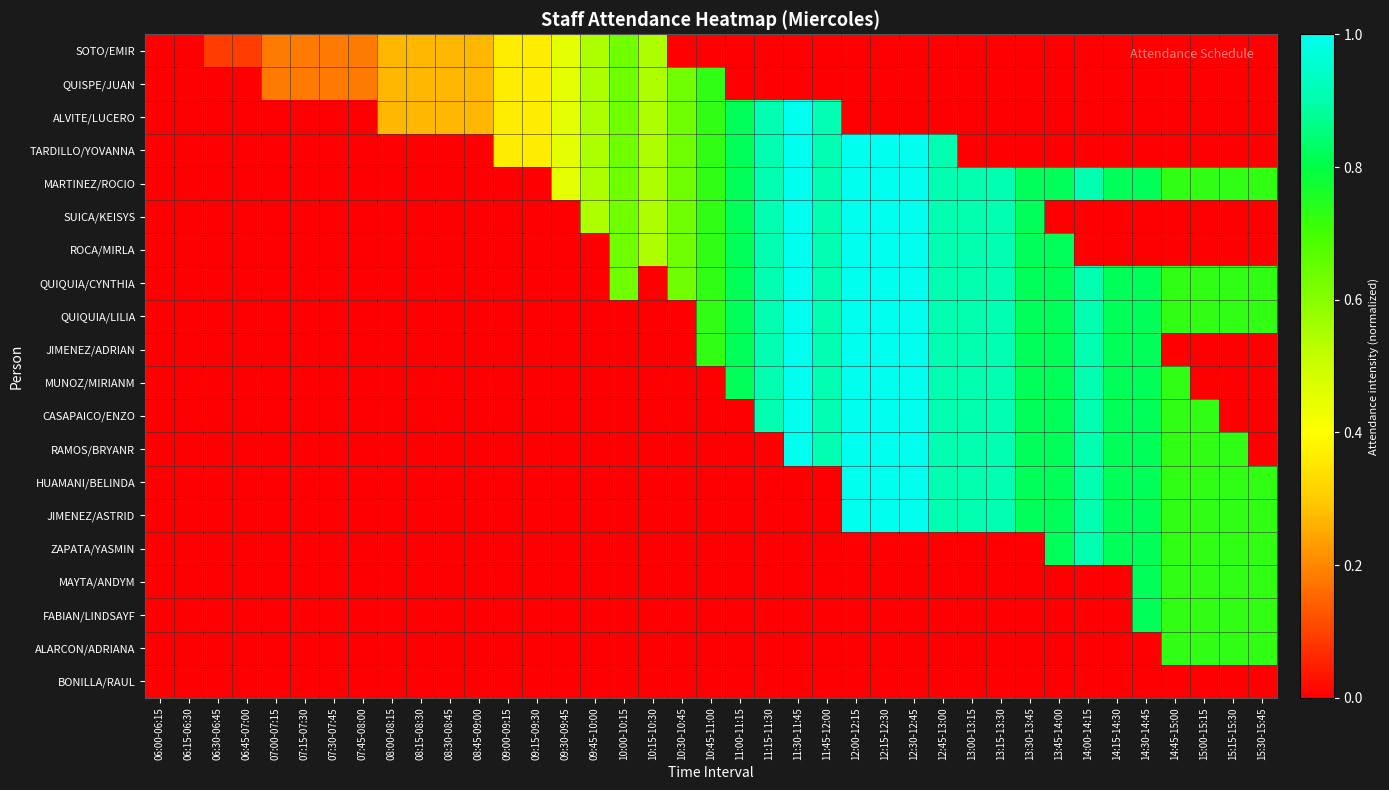

At how many categories does at least one series exceed 0?

37